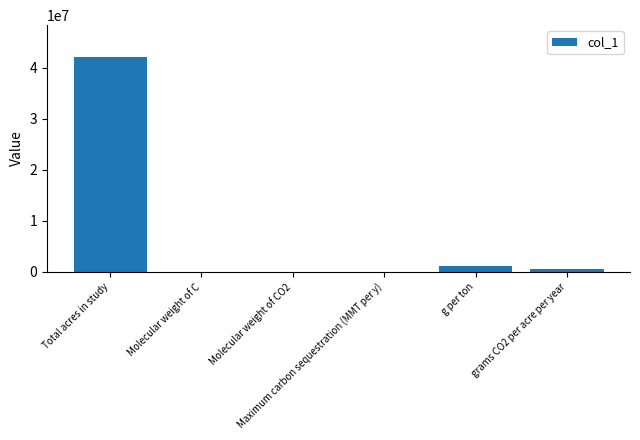

What is the change in value from Molecular weight of C to g per ton?

+999988.0